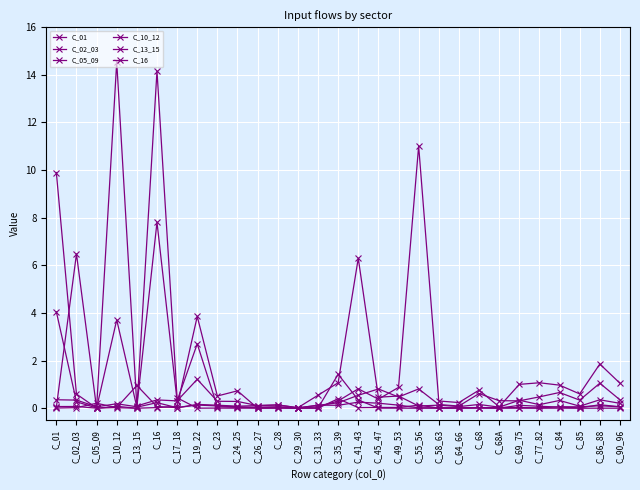

How many categories are shown in the chart?

29